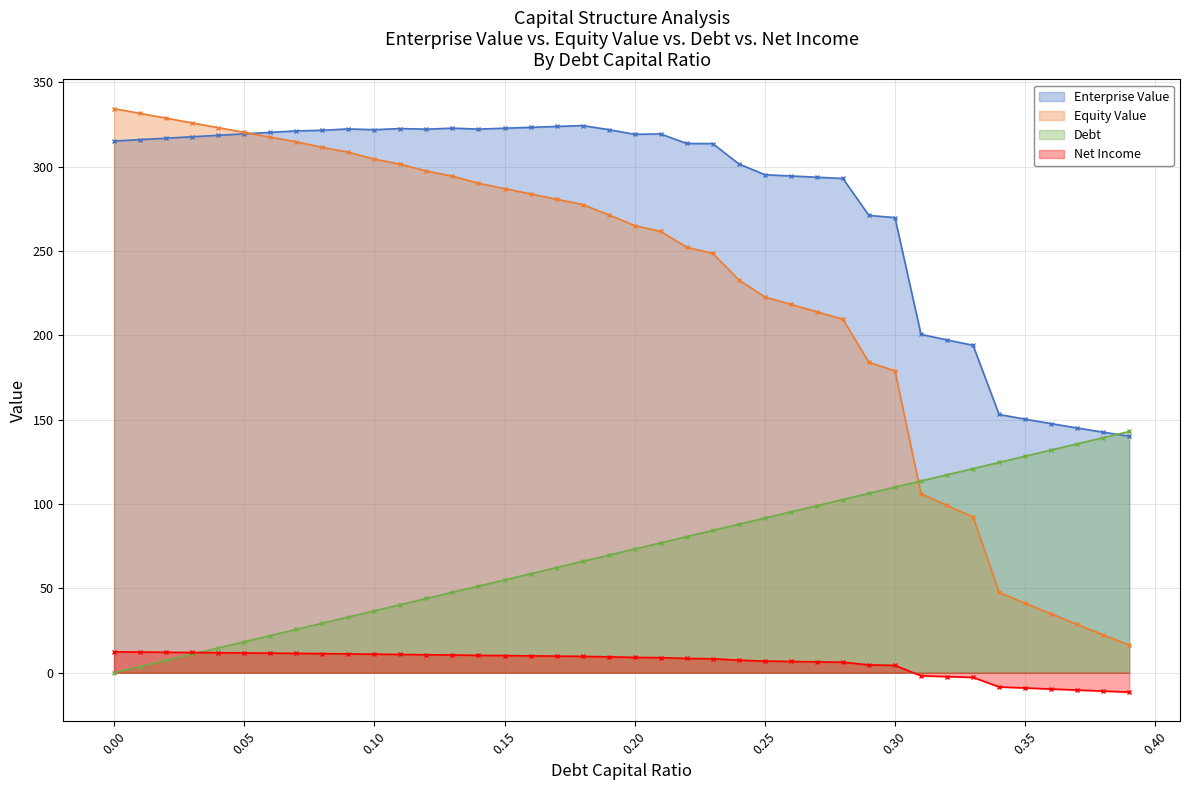

At which category is the sum across all series the highest?

0.18